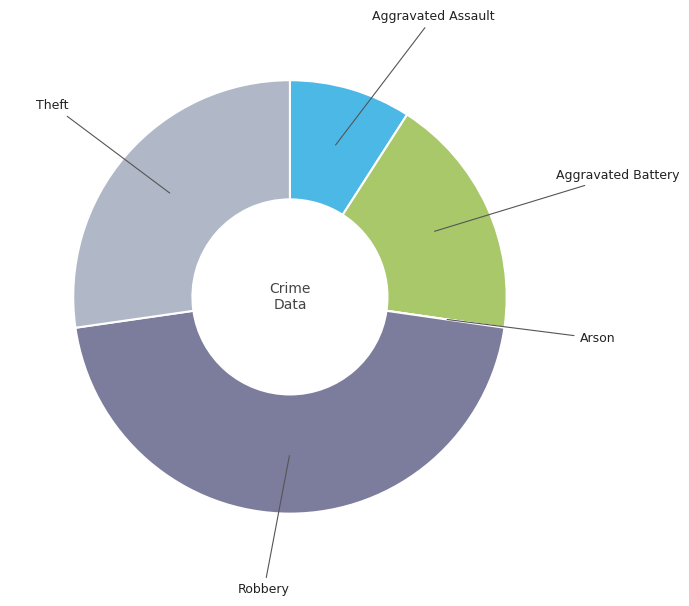

Is there a majority slice in this chart?

No